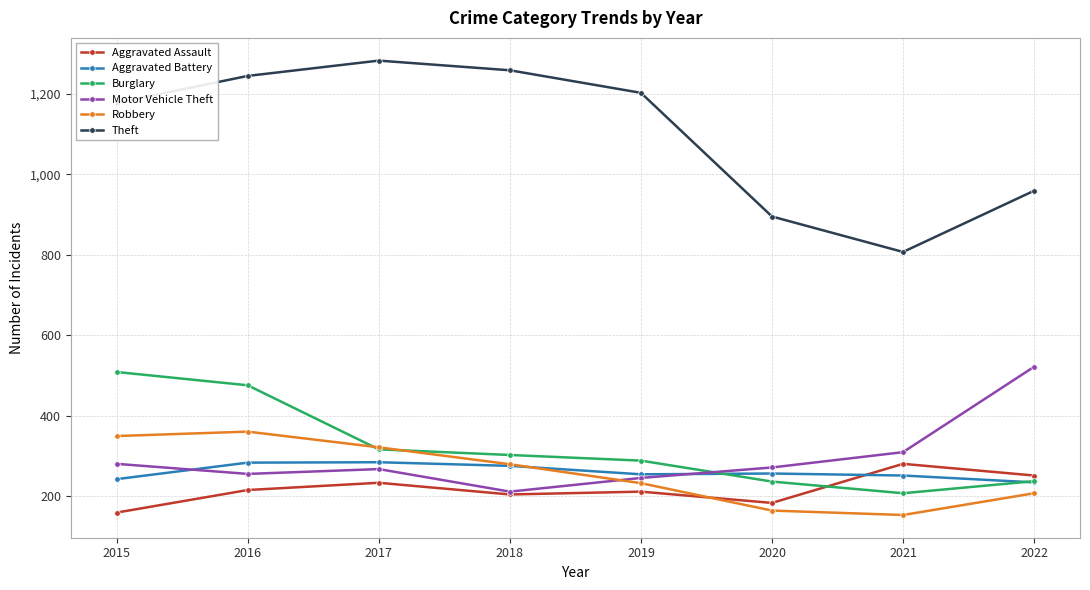

Which label corresponds to the largest value in the chart?

2017